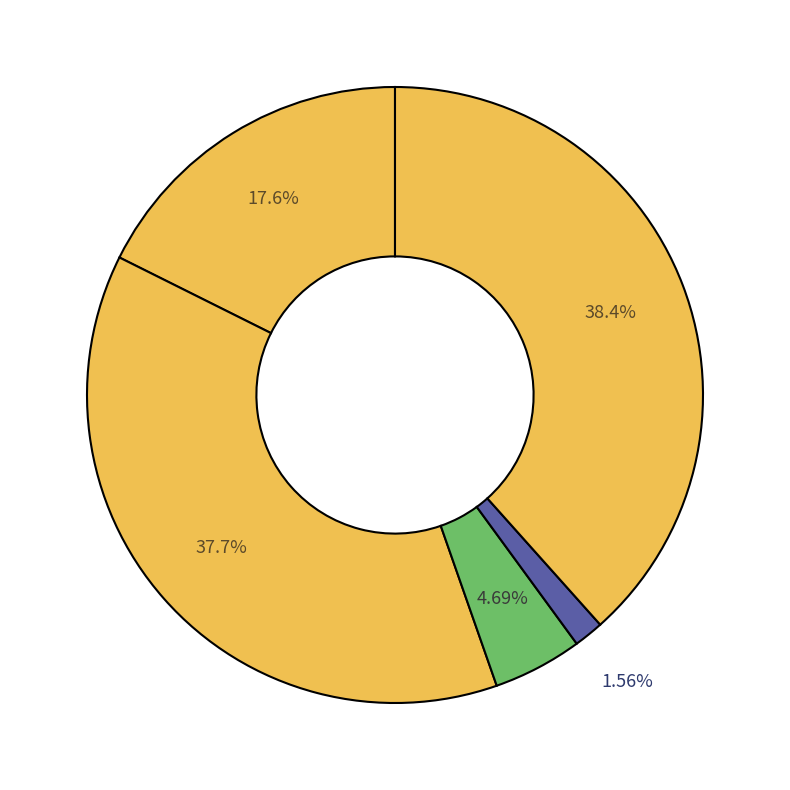

How many segments does this pie chart have?

5